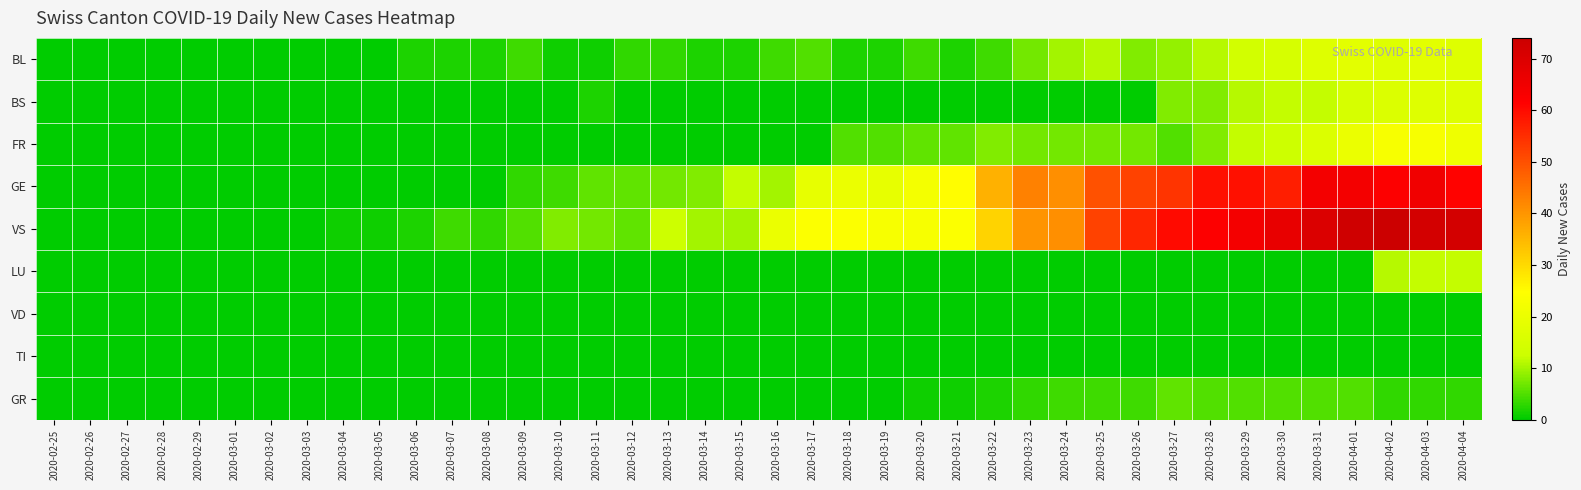

Reading right to left, list all the values displayed in this chart.

BL: 2020-04-04=17	2020-04-03=18	2020-04-02=17	2020-04-01=18	2020-03-31=17	2020-03-30=15	2020-03-29=14	2020-03-28=11	2020-03-27=9	2020-03-26=8	2020-03-25=11	2020-03-24=10	2020-03-23=7	2020-03-22=4	2020-03-21=2	2020-03-20=4	2020-03-19=2	2020-03-18=2	2020-03-17=5	2020-03-16=4	2020-03-15=2	2020-03-14=2	2020-03-13=3	2020-03-12=3	2020-03-11=1	2020-03-10=1	2020-03-09=4	2020-03-08=2	2020-03-07=2	2020-03-06=2	2020-03-05=0	2020-03-04=0	2020-03-03=0	2020-03-02=0	2020-03-01=0	2020-02-29=0	2020-02-28=0	2020-02-27=0	2020-02-26=0	2020-02-25=0
BS: 2020-04-04=17	2020-04-03=17	2020-04-02=16	2020-04-01=15	2020-03-31=12	2020-03-30=12	2020-03-29=11	2020-03-28=8	2020-03-27=8	2020-03-26=0	2020-03-25=0	2020-03-24=0	2020-03-23=0	2020-03-22=0	2020-03-21=0	2020-03-20=0	2020-03-19=0	2020-03-18=0	2020-03-17=0	2020-03-16=0	2020-03-15=0	2020-03-14=0	2020-03-13=0	2020-03-12=0	2020-03-11=2	2020-03-10=0	2020-03-09=0	2020-03-08=0	2020-03-07=0	2020-03-06=0	2020-03-05=0	2020-03-04=0	2020-03-03=0	2020-03-02=0	2020-03-01=0	2020-02-29=0	2020-02-28=0	2020-02-27=0	2020-02-26=0	2020-02-25=0
FR: 2020-04-04=21	2020-04-03=23	2020-04-02=23	2020-04-01=20	2020-03-31=16	2020-03-30=13	2020-03-29=12	2020-03-28=8	2020-03-27=5	2020-03-26=7	2020-03-25=7	2020-03-24=7	2020-03-23=7	2020-03-22=8	2020-03-21=6	2020-03-20=6	2020-03-19=5	2020-03-18=5	2020-03-17=0	2020-03-16=0	2020-03-15=0	2020-03-14=0	2020-03-13=0	2020-03-12=0	2020-03-11=0	2020-03-10=0	2020-03-09=0	2020-03-08=0	2020-03-07=0	2020-03-06=0	2020-03-05=0	2020-03-04=0	2020-03-03=0	2020-03-02=0	2020-03-01=0	2020-02-29=0	2020-02-28=0	2020-02-27=0	2020-02-26=0	2020-02-25=0
GE: 2020-04-04=61	2020-04-03=65	2020-04-02=62	2020-04-01=64	2020-03-31=64	2020-03-30=57	2020-03-29=59	2020-03-28=59	2020-03-27=54	2020-03-26=52	2020-03-25=50	2020-03-24=41	2020-03-23=43	2020-03-22=36	2020-03-21=25	2020-03-20=22	2020-03-19=19	2020-03-18=20	2020-03-17=19	2020-03-16=10	2020-03-15=12	2020-03-14=8	2020-03-13=7	2020-03-12=6	2020-03-11=6	2020-03-10=4	2020-03-09=3	2020-03-08=0	2020-03-07=0	2020-03-06=0	2020-03-05=0	2020-03-04=0	2020-03-03=0	2020-03-02=0	2020-03-01=0	2020-02-29=0	2020-02-28=0	2020-02-27=0	2020-02-26=0	2020-02-25=0
VS: 2020-04-04=72	2020-04-03=72	2020-04-02=74	2020-04-01=73	2020-03-31=70	2020-03-30=67	2020-03-29=64	2020-03-28=62	2020-03-27=60	2020-03-26=56	2020-03-25=52	2020-03-24=41	2020-03-23=40	2020-03-22=31	2020-03-21=24	2020-03-20=23	2020-03-19=23	2020-03-18=24	2020-03-17=24	2020-03-16=20	2020-03-15=10	2020-03-14=10	2020-03-13=13	2020-03-12=6	2020-03-11=7	2020-03-10=8	2020-03-09=5	2020-03-08=3	2020-03-07=4	2020-03-06=2	2020-03-05=1	2020-03-04=1	2020-03-03=0	2020-03-02=0	2020-03-01=0	2020-02-29=0	2020-02-28=0	2020-02-27=0	2020-02-26=0	2020-02-25=0
LU: 2020-04-04=12	2020-04-03=12	2020-04-02=11	2020-04-01=0	2020-03-31=0	2020-03-30=0	2020-03-29=0	2020-03-28=0	2020-03-27=0	2020-03-26=0	2020-03-25=0	2020-03-24=0	2020-03-23=0	2020-03-22=0	2020-03-21=0	2020-03-20=0	2020-03-19=0	2020-03-18=0	2020-03-17=0	2020-03-16=0	2020-03-15=0	2020-03-14=0	2020-03-13=0	2020-03-12=0	2020-03-11=0	2020-03-10=0	2020-03-09=0	2020-03-08=0	2020-03-07=0	2020-03-06=0	2020-03-05=0	2020-03-04=0	2020-03-03=0	2020-03-02=0	2020-03-01=0	2020-02-29=0	2020-02-28=0	2020-02-27=0	2020-02-26=0	2020-02-25=0
VD: 2020-04-04=0	2020-04-03=0	2020-04-02=0	2020-04-01=0	2020-03-31=0	2020-03-30=0	2020-03-29=0	2020-03-28=0	2020-03-27=0	2020-03-26=0	2020-03-25=0	2020-03-24=0	2020-03-23=0	2020-03-22=0	2020-03-21=0	2020-03-20=0	2020-03-19=0	2020-03-18=0	2020-03-17=0	2020-03-16=0	2020-03-15=0	2020-03-14=0	2020-03-13=0	2020-03-12=0	2020-03-11=0	2020-03-10=0	2020-03-09=0	2020-03-08=0	2020-03-07=0	2020-03-06=0	2020-03-05=0	2020-03-04=0	2020-03-03=0	2020-03-02=0	2020-03-01=0	2020-02-29=0	2020-02-28=0	2020-02-27=0	2020-02-26=0	2020-02-25=0
TI: 2020-04-04=0	2020-04-03=0	2020-04-02=0	2020-04-01=0	2020-03-31=0	2020-03-30=0	2020-03-29=0	2020-03-28=0	2020-03-27=0	2020-03-26=0	2020-03-25=0	2020-03-24=0	2020-03-23=0	2020-03-22=0	2020-03-21=0	2020-03-20=0	2020-03-19=0	2020-03-18=0	2020-03-17=0	2020-03-16=0	2020-03-15=0	2020-03-14=0	2020-03-13=0	2020-03-12=0	2020-03-11=0	2020-03-10=0	2020-03-09=0	2020-03-08=0	2020-03-07=0	2020-03-06=0	2020-03-05=0	2020-03-04=0	2020-03-03=0	2020-03-02=0	2020-03-01=0	2020-02-29=0	2020-02-28=0	2020-02-27=0	2020-02-26=0	2020-02-25=0
GR: 2020-04-04=3	2020-04-03=3	2020-04-02=3	2020-04-01=5	2020-03-31=5	2020-03-30=5	2020-03-29=5	2020-03-28=5	2020-03-27=6	2020-03-26=4	2020-03-25=4	2020-03-24=4	2020-03-23=3	2020-03-22=2	2020-03-21=1	2020-03-20=1	2020-03-19=0	2020-03-18=0	2020-03-17=0	2020-03-16=0	2020-03-15=0	2020-03-14=0	2020-03-13=0	2020-03-12=0	2020-03-11=0	2020-03-10=0	2020-03-09=0	2020-03-08=0	2020-03-07=0	2020-03-06=0	2020-03-05=0	2020-03-04=0	2020-03-03=0	2020-03-02=0	2020-03-01=0	2020-02-29=0	2020-02-28=0	2020-02-27=0	2020-02-26=0	2020-02-25=0